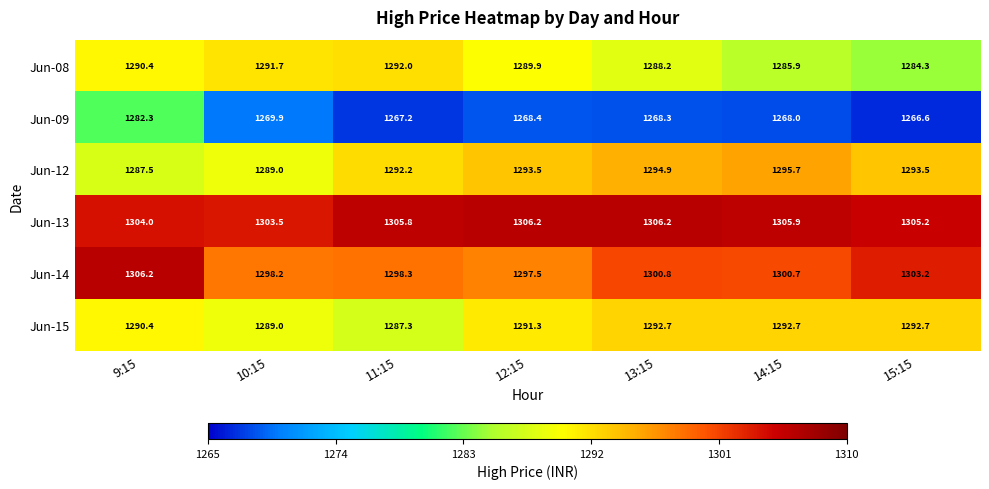

The Jun-09 series shows 1268.3 at 13:15. True or false?

True